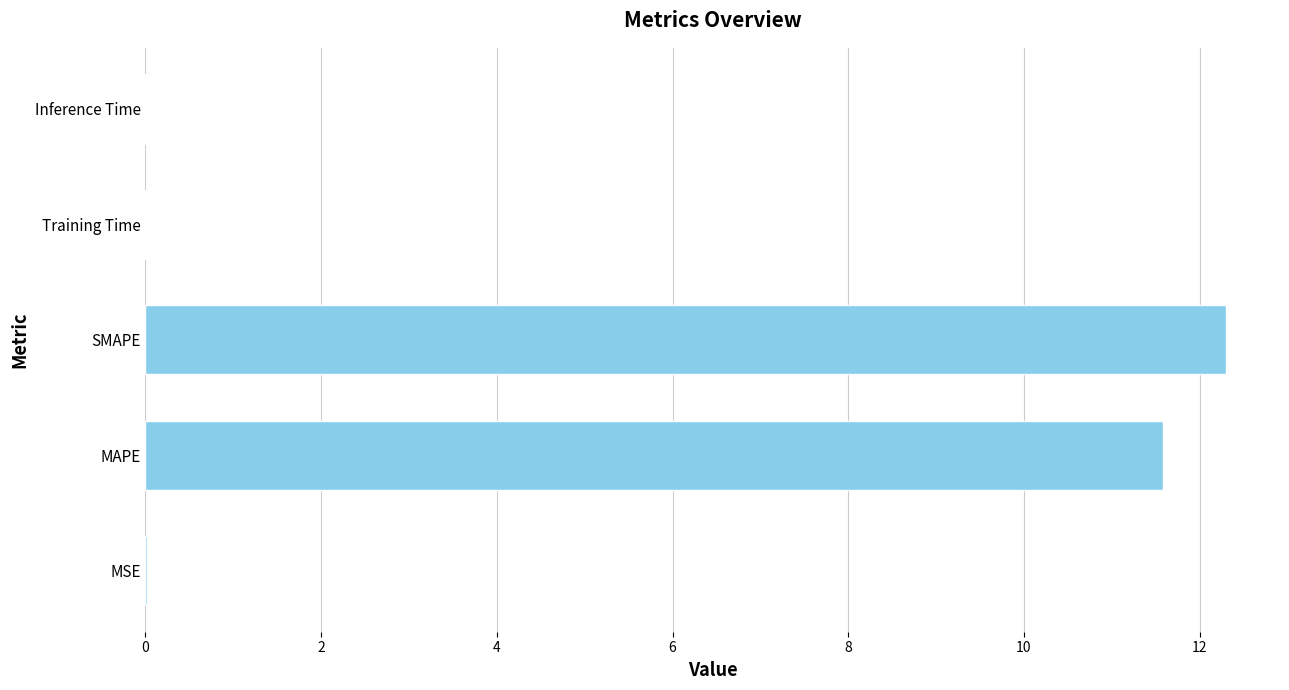

Where is the data nearest to the value 6?

MAPE